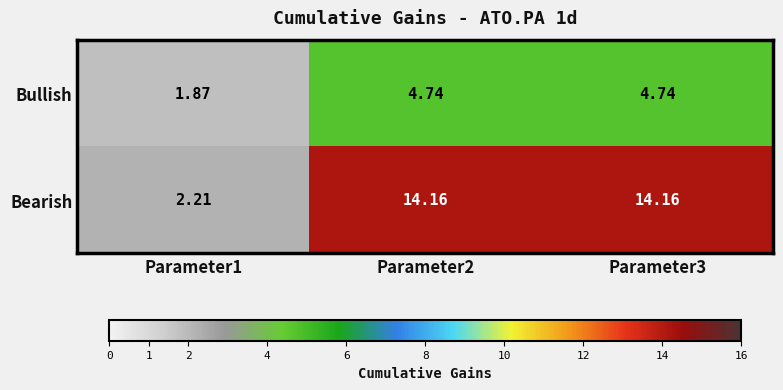

Is the value of Bullish at Parameter1 greater than the value of Bearish at Parameter3?

No